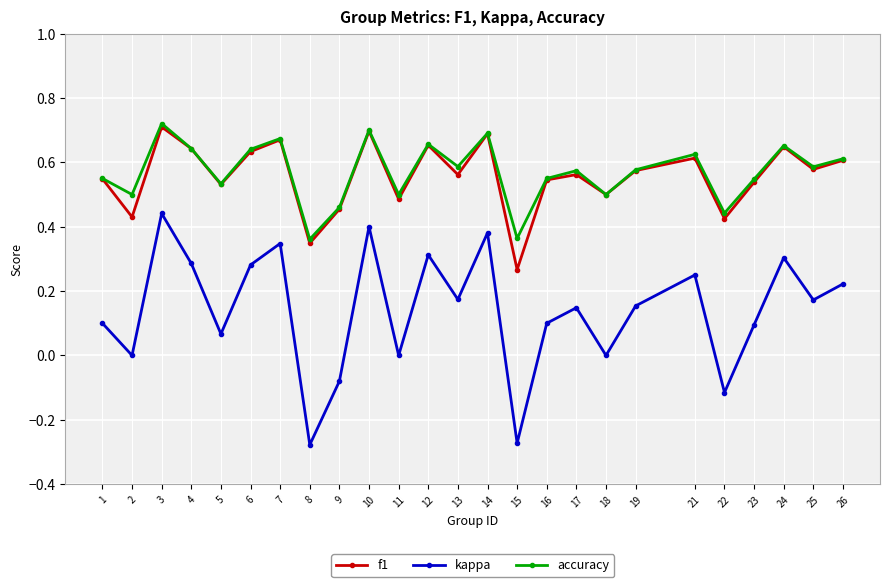

How many lines are shown in the chart?

3